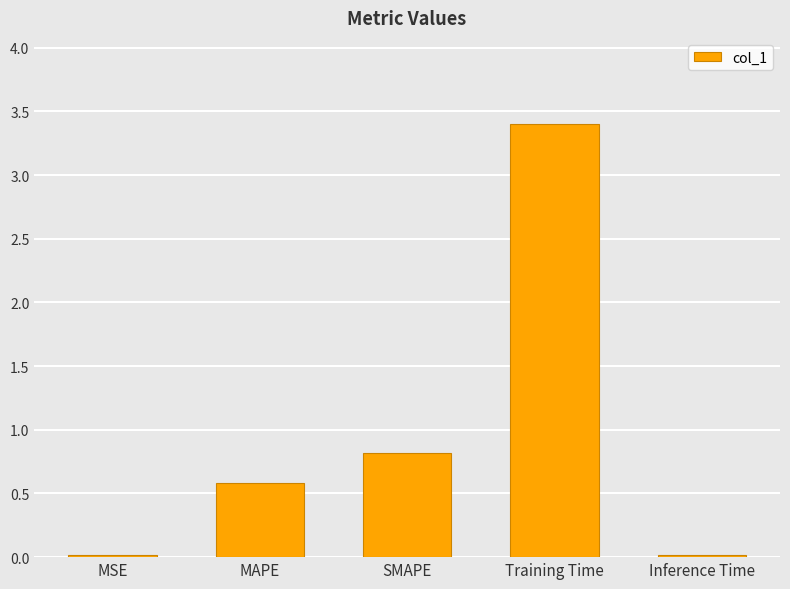

Which has a higher value, MSE or Training Time?

Training Time